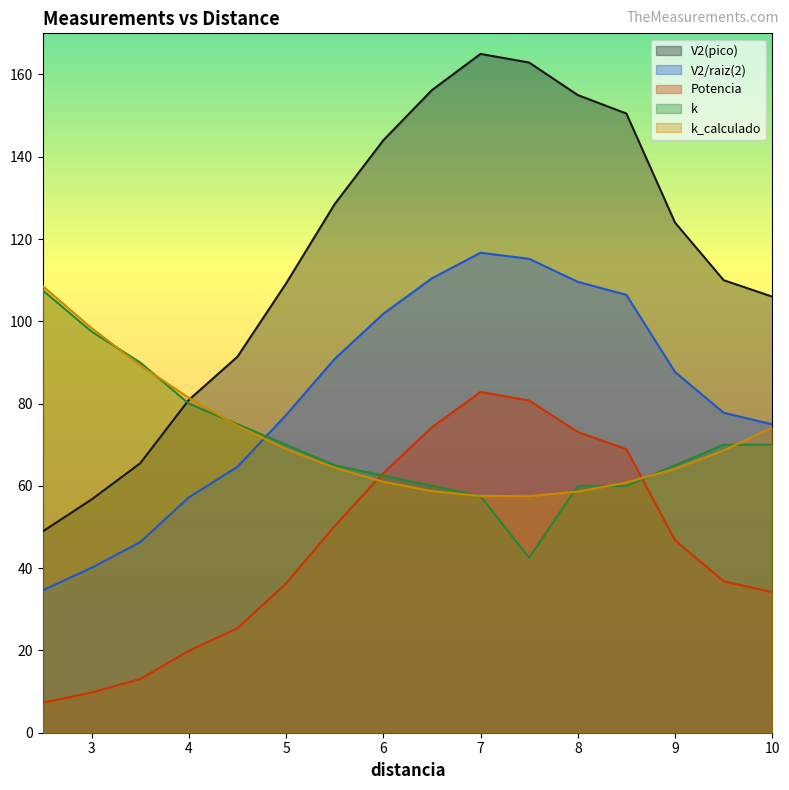

List the labels in order of Potencia value, largest first.

7.0, 7.5, 6.5, 8.0, 8.5, 6.0, 5.5, 9.0, 9.5, 5.0, 10.0, 4.5, 4.0, 3.5, 3.0, 2.5